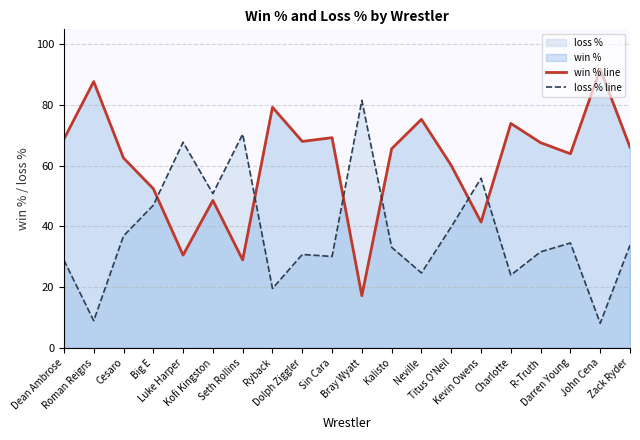

How many interior local valleys does the loss % line series have?

7